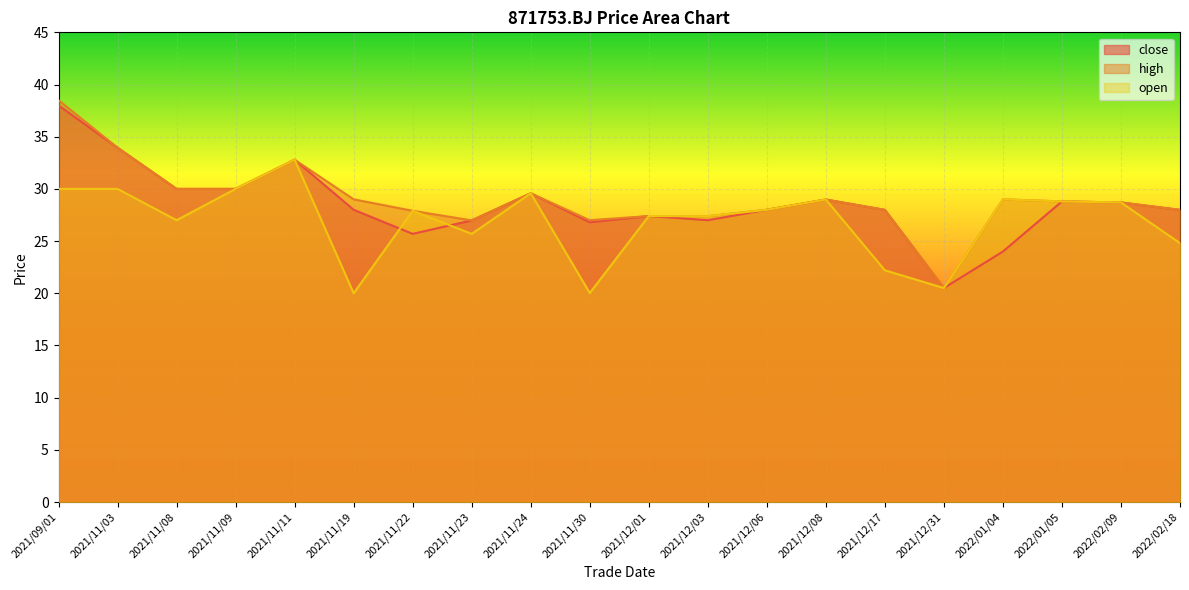

What are all the series names shown in the legend?

close, high, open